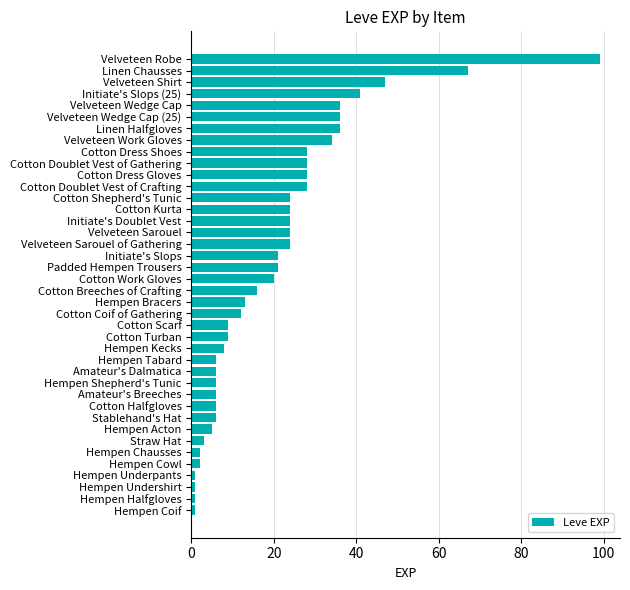

What is the difference between the values at Cotton Dress Shoes and Hempen Bracers?

15